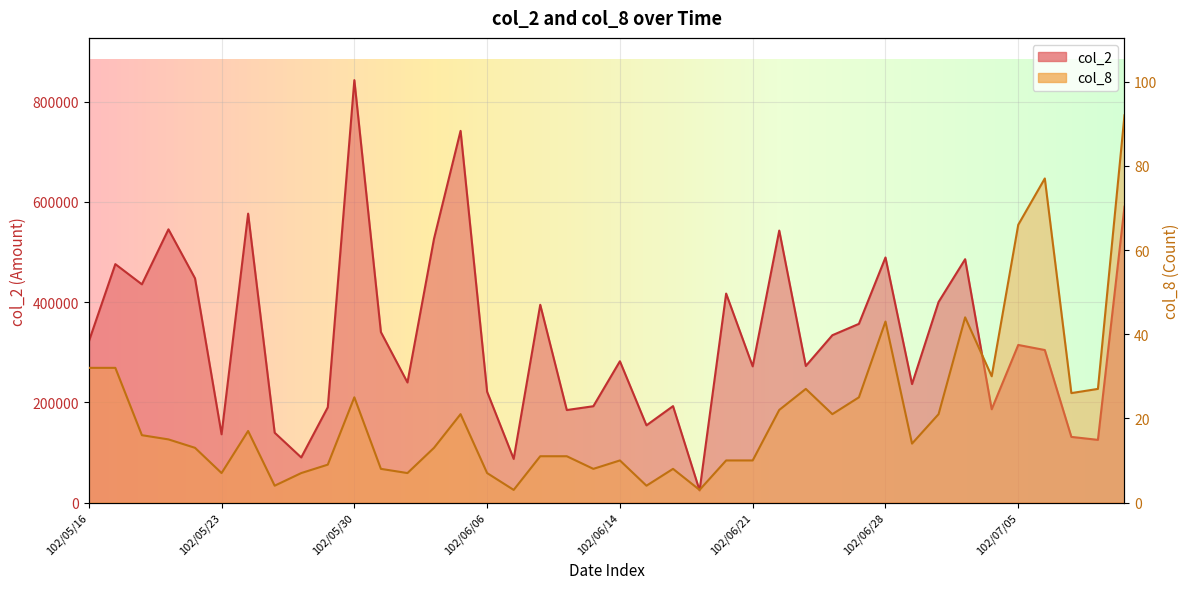

Count the number of data series in this chart.

2